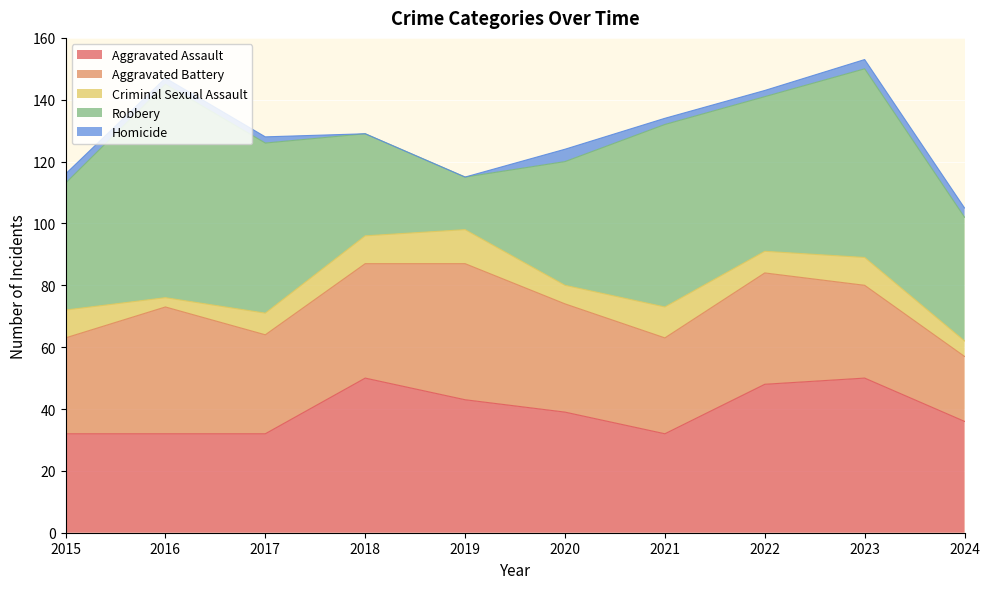

What is the highest value of the Aggravated Assault series?

50